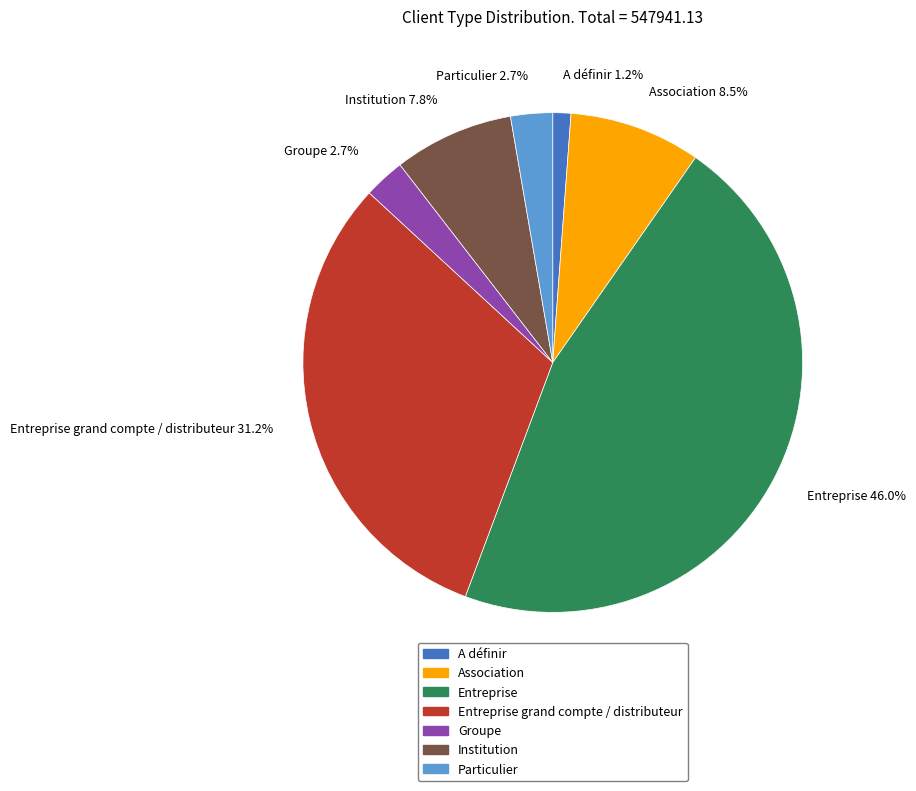

Does any single category account for the majority?

No